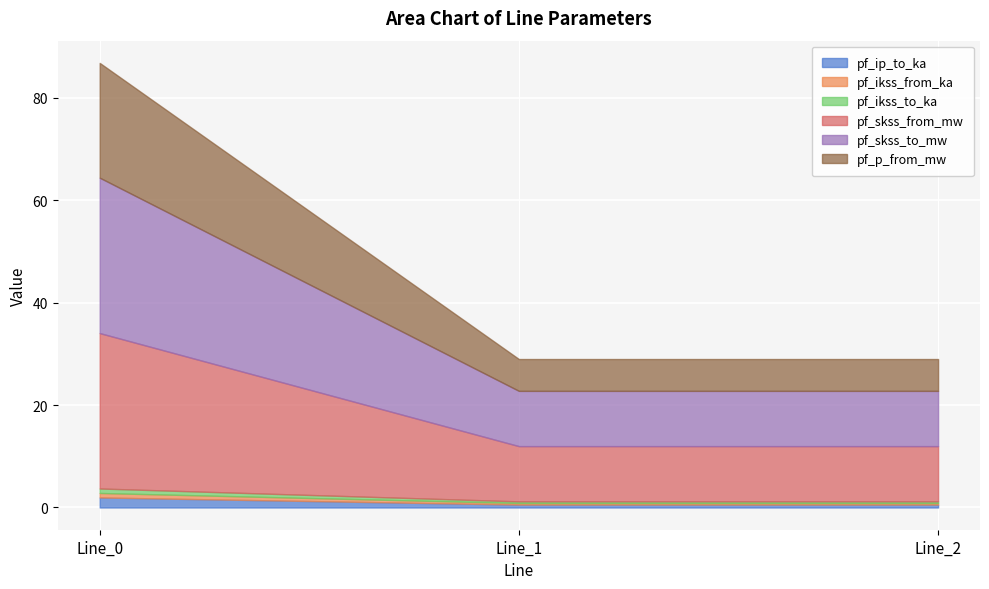

What are all the series names shown in the legend?

pf_ip_to_ka, pf_ikss_from_ka, pf_ikss_to_ka, pf_skss_from_mw, pf_skss_to_mw, pf_p_from_mw